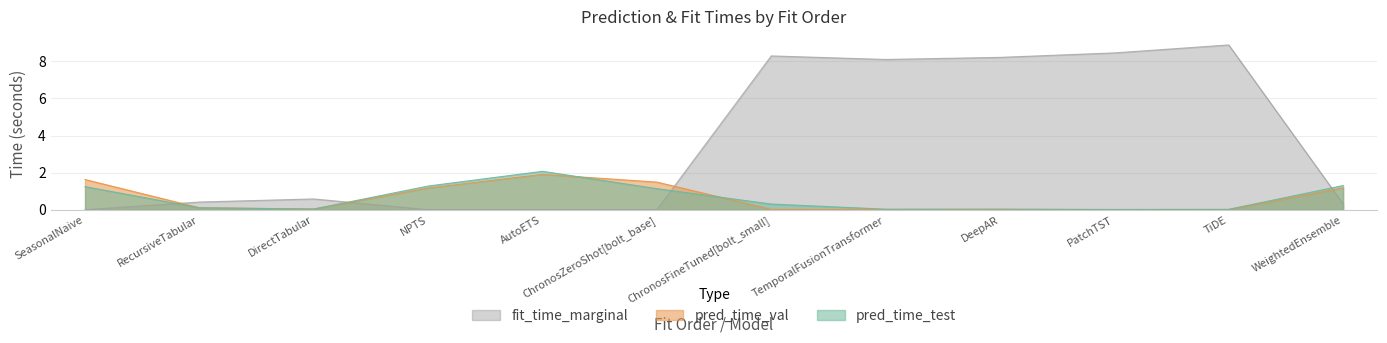

Which series has the largest total across all categories?

fit_time_marginal